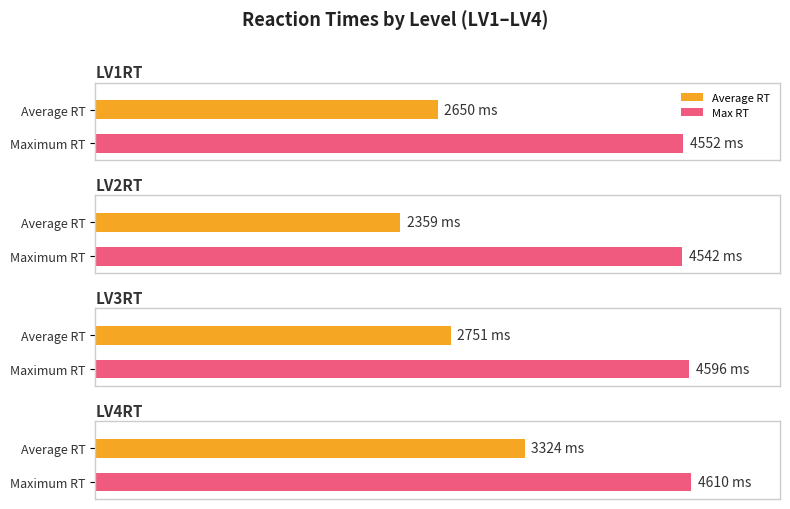

What is the greatest value displayed?

4610